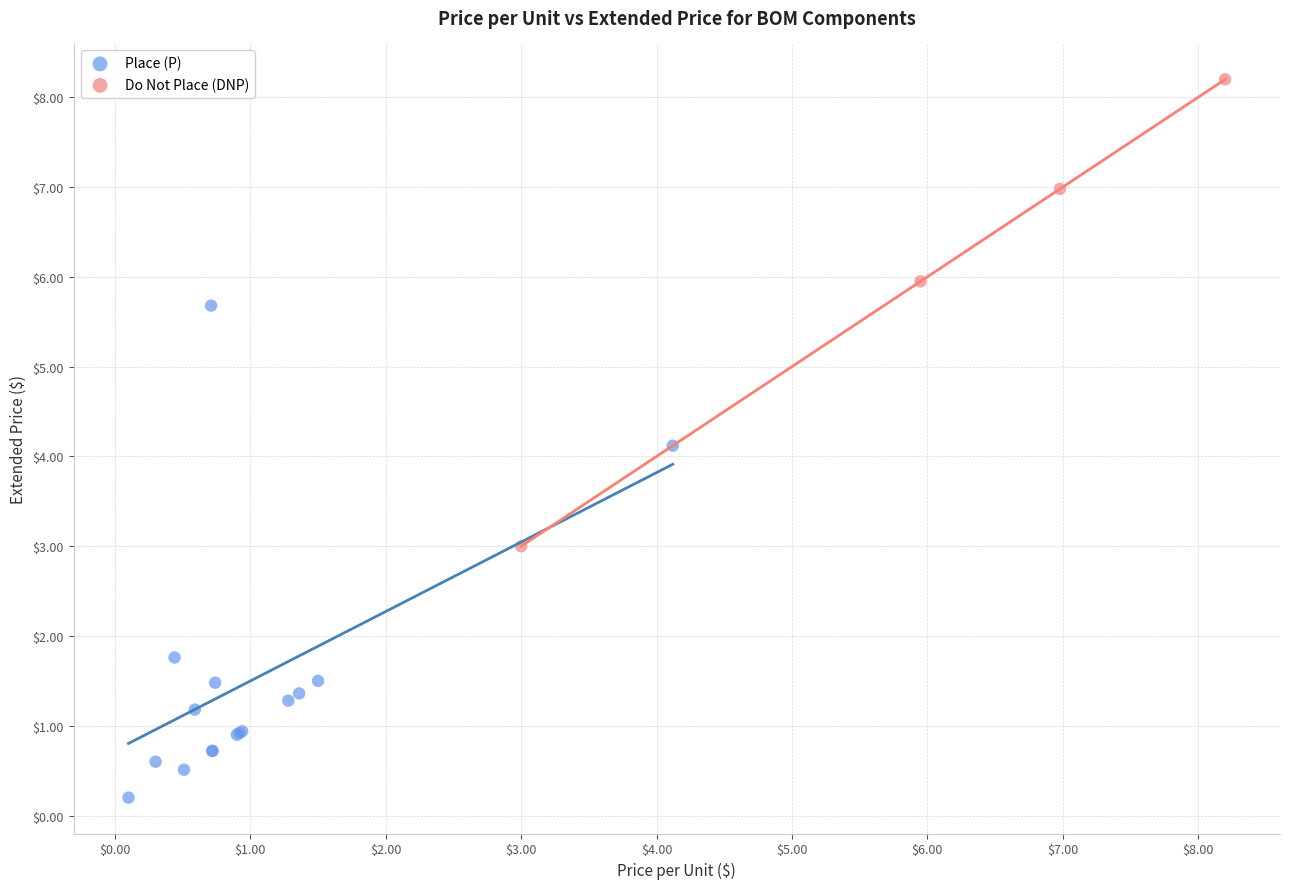

Which series reaches the maximum Y coordinate?

Do Not Place (DNP)